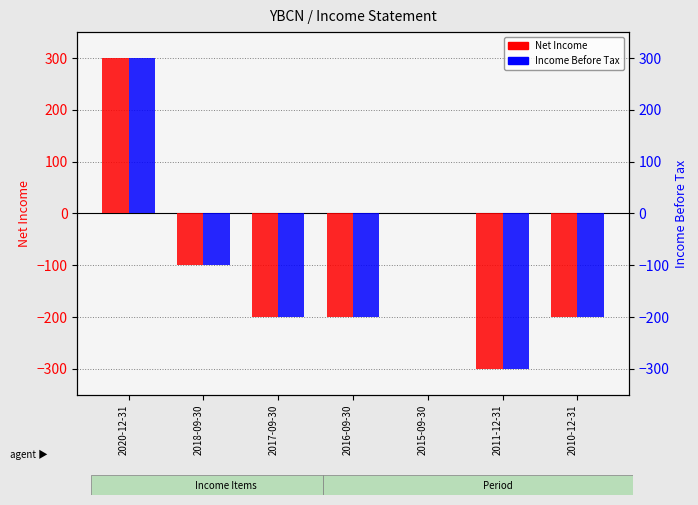

Which series has the widest spread of values?

Net Income